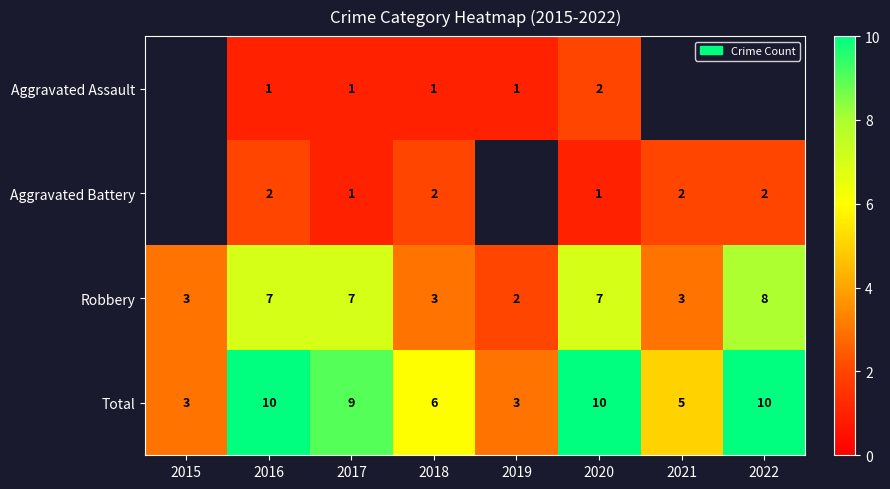

At which label does Total first exceed 9?

2016